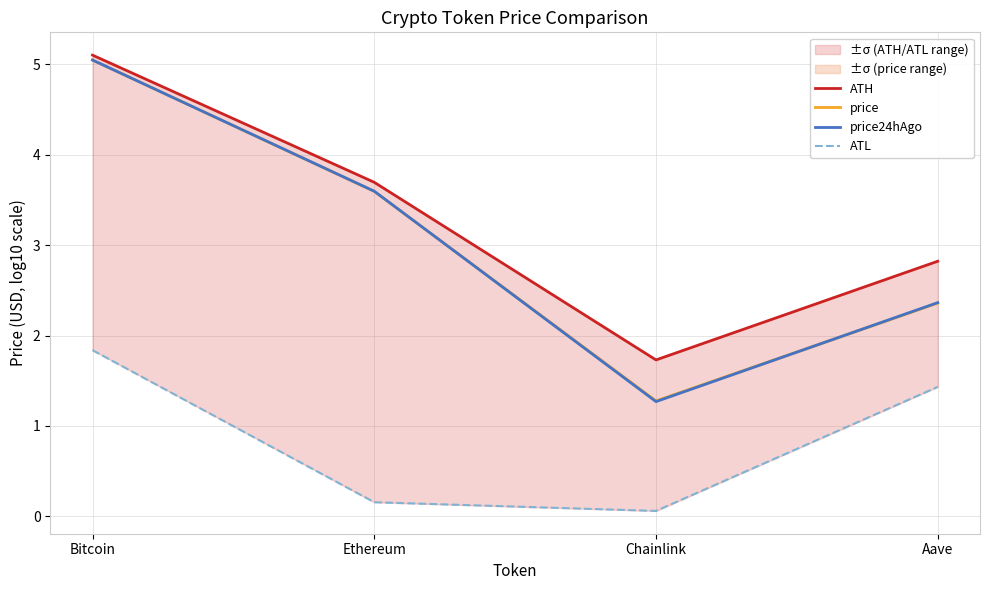

Reading left to right, list all the values displayed in this chart.

ATH: Bitcoin=5.1	Ethereum=3.7	Chainlink=1.7	Aave=2.8
price: Bitcoin=5.0	Ethereum=3.6	Chainlink=1.3	Aave=2.4
price24hAgo: Bitcoin=5.0	Ethereum=3.6	Chainlink=1.3	Aave=2.4
ATL: Bitcoin=1.8	Ethereum=0.2	Chainlink=0.1	Aave=1.4